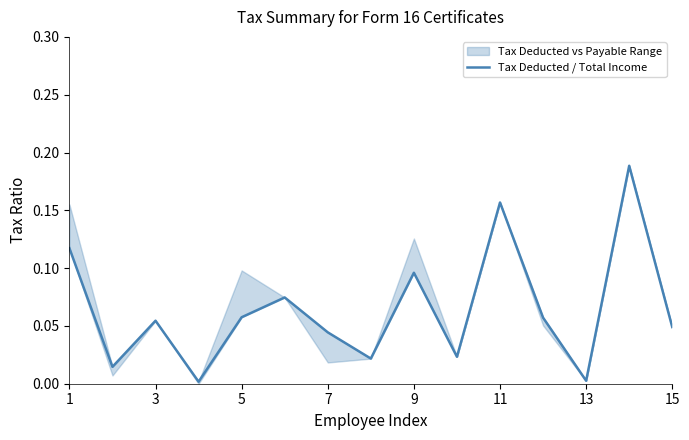

What is the sum of all values?

1.0